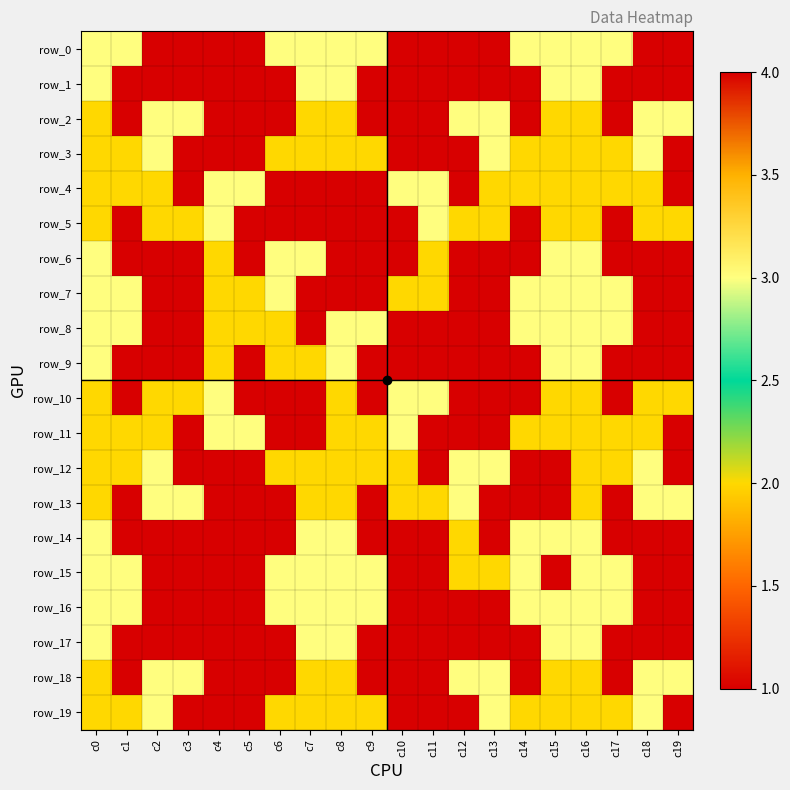

At how many categories does at least one series exceed 2?

20